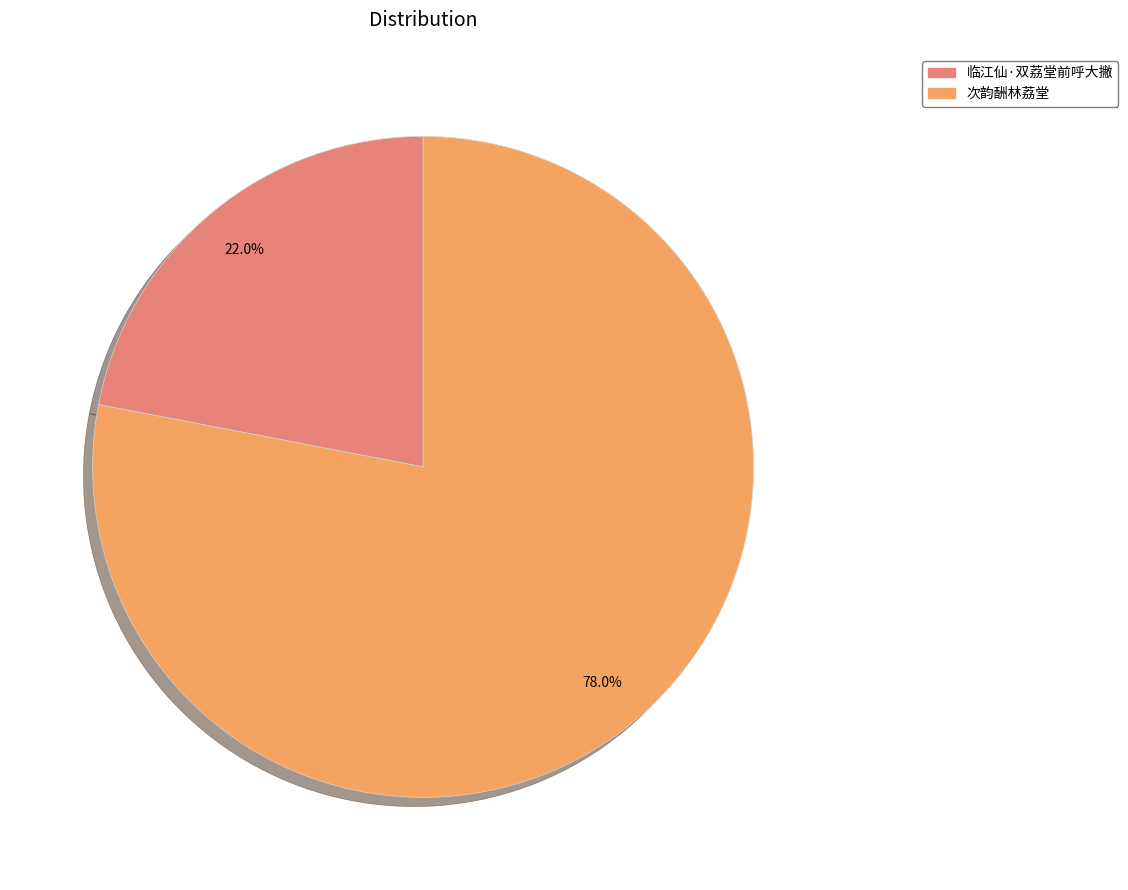

To the nearest percent, what portion does 临江仙·双荔堂前呼大撇 represent?

22%